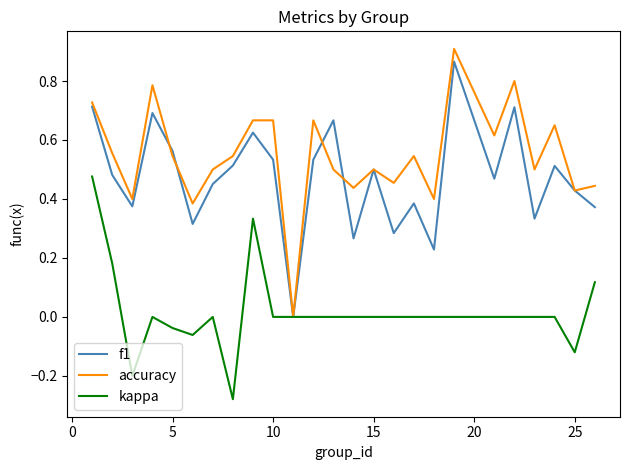

Which series has the widest spread of values?

accuracy